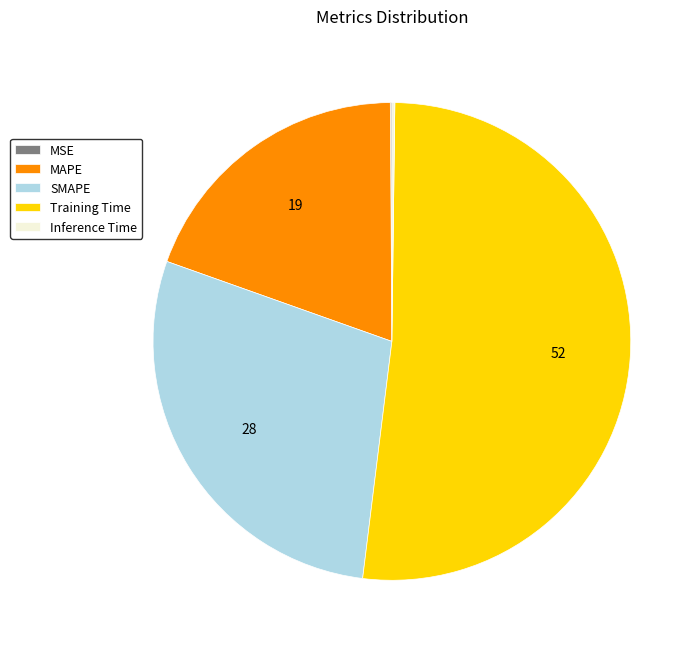

What is the ratio of the value at MAPE to the value at Training Time?

0.4